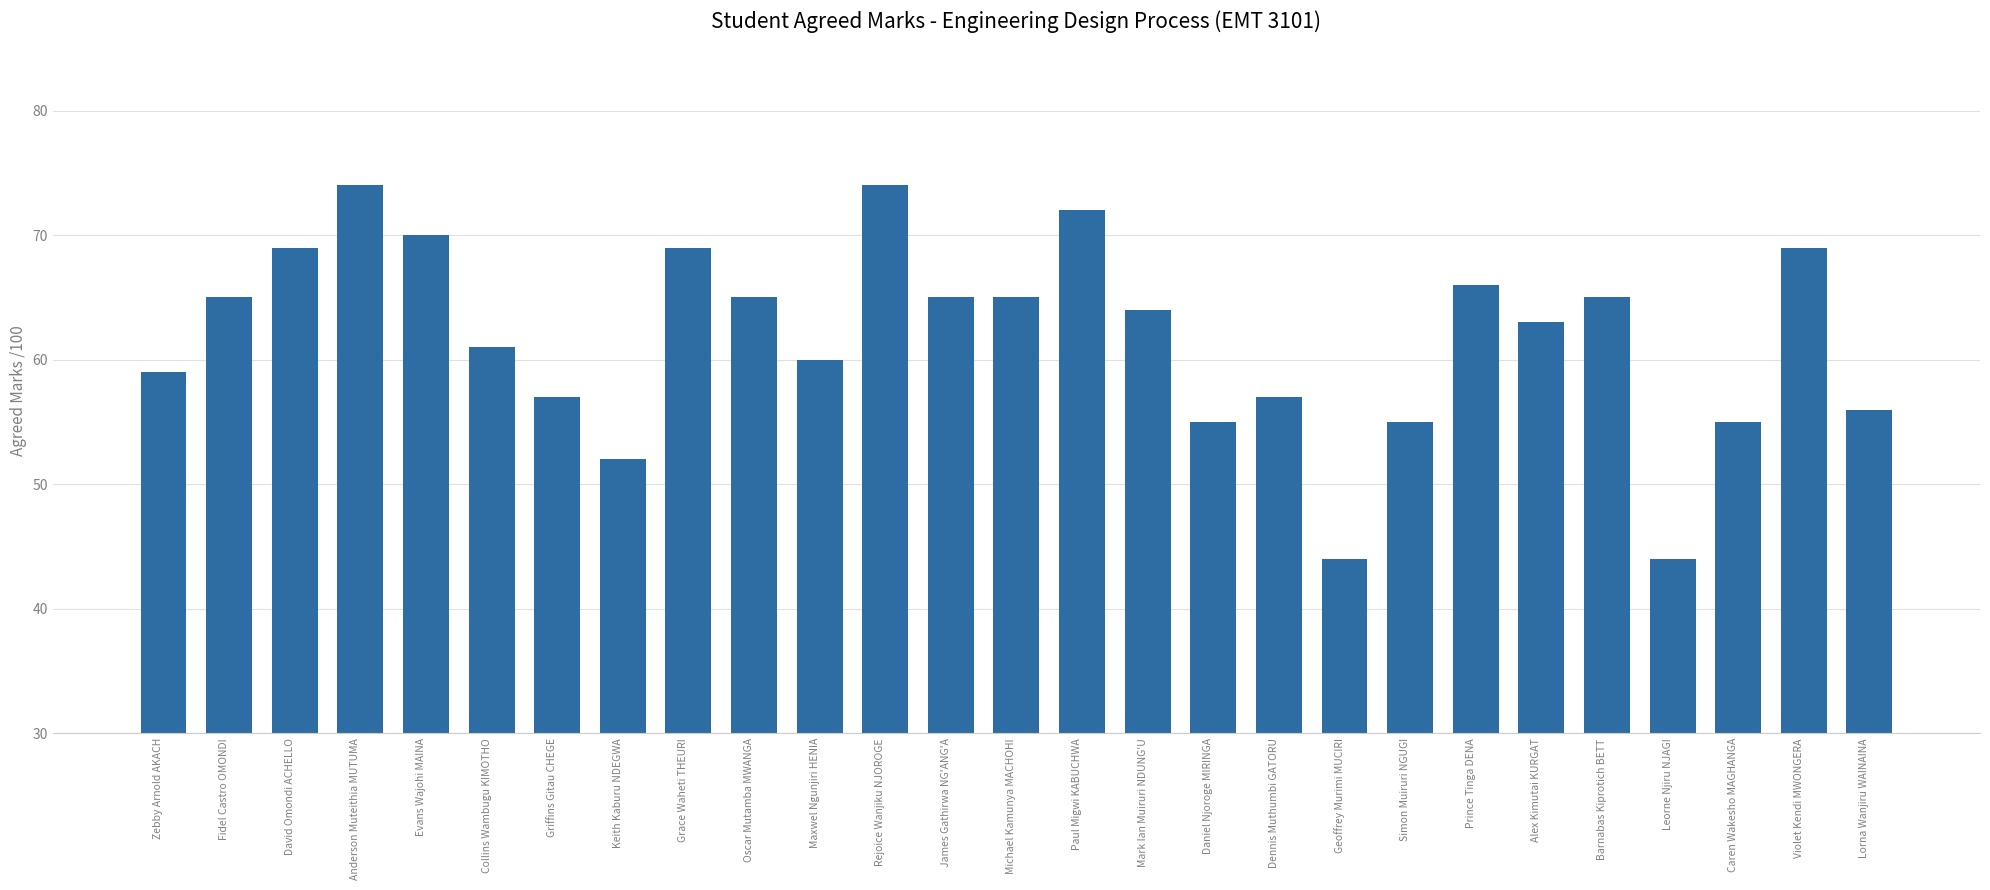

Between Daniel Njoroge MIRINGA and Mark Ian Muiruri NDUNG'U, which is larger?

Mark Ian Muiruri NDUNG'U